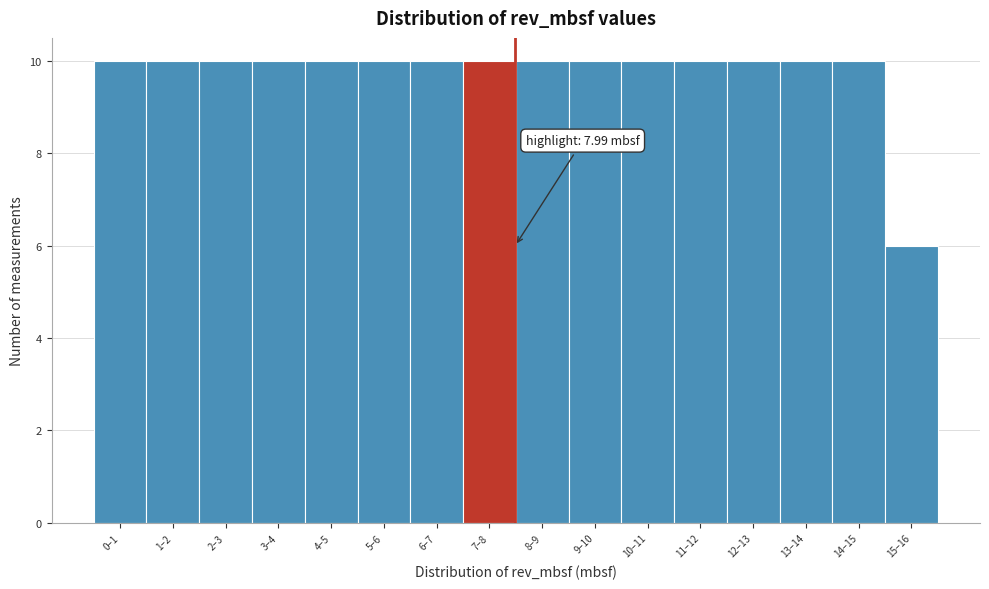

Reading left to right, extract all data points from this chart.

0–1=10	1–2=10	2–3=10	3–4=10	4–5=10	5–6=10	6–7=10	7–8=10	8–9=10	9–10=10	10–11=10	11–12=10	12–13=10	13–14=10	14–15=10	15–16=6